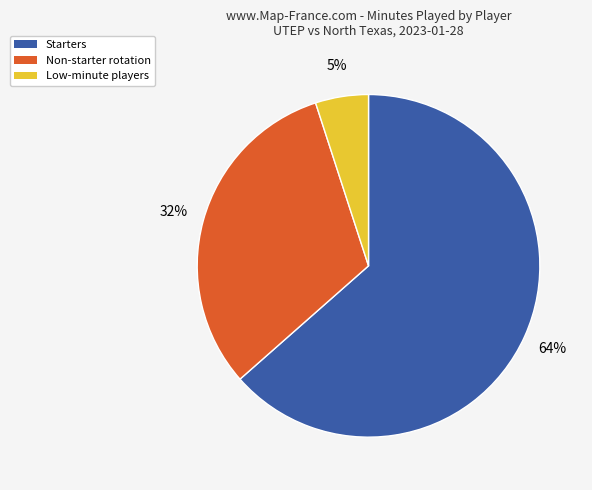

To the nearest percent, what is the combined percentage of Starters and Low-minute players?

68%